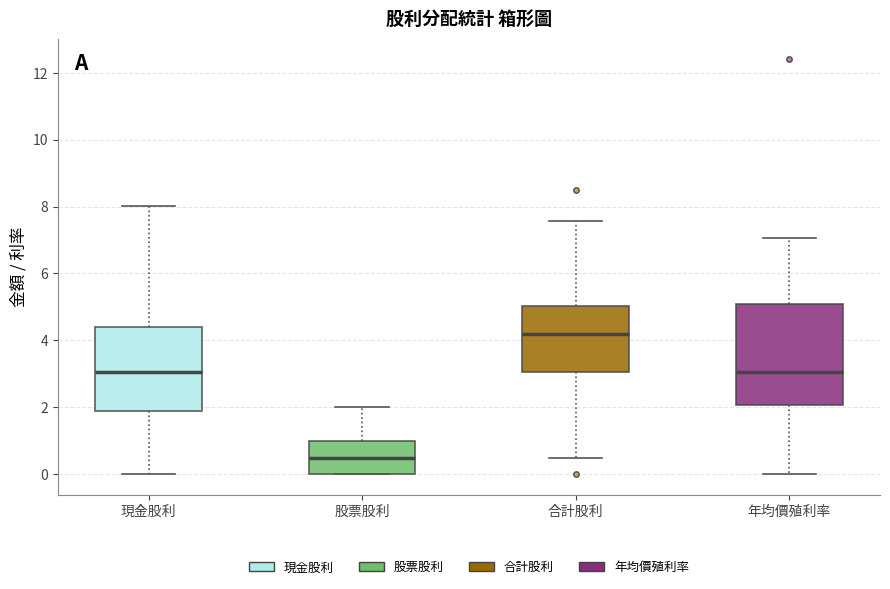

Reading left to right, transcribe this box plot: for each box, give where its median line is, the range the box spans, and where its two whiskers end, as read against the y-axis. The values are not printed on the chart, so give them approximately, as read against the axis.

現金股利: median 3.0, box 1.8 to 4.4, whiskers 0.0 to 8.0
股票股利: median 0.6, box 0.0 to 1.0, whiskers 0.0 to 2.0
合計股利: median 4.2, box 3.0 to 5.0, whiskers 0.4 to 7.6
年均價殖利率: median 3.0, box 2.0 to 5.0, whiskers 0.0 to 7.0